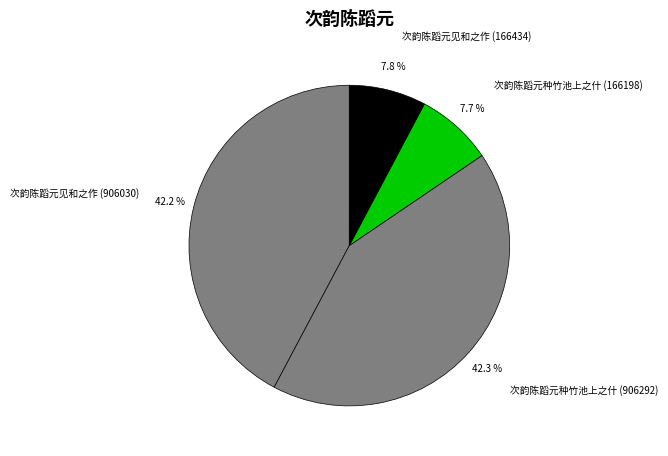

Approximately how many times larger is the value at 次韵陈蹈元见和之作 (166434) compared to 次韵陈蹈元种竹池上之什 (906292)?

0.2